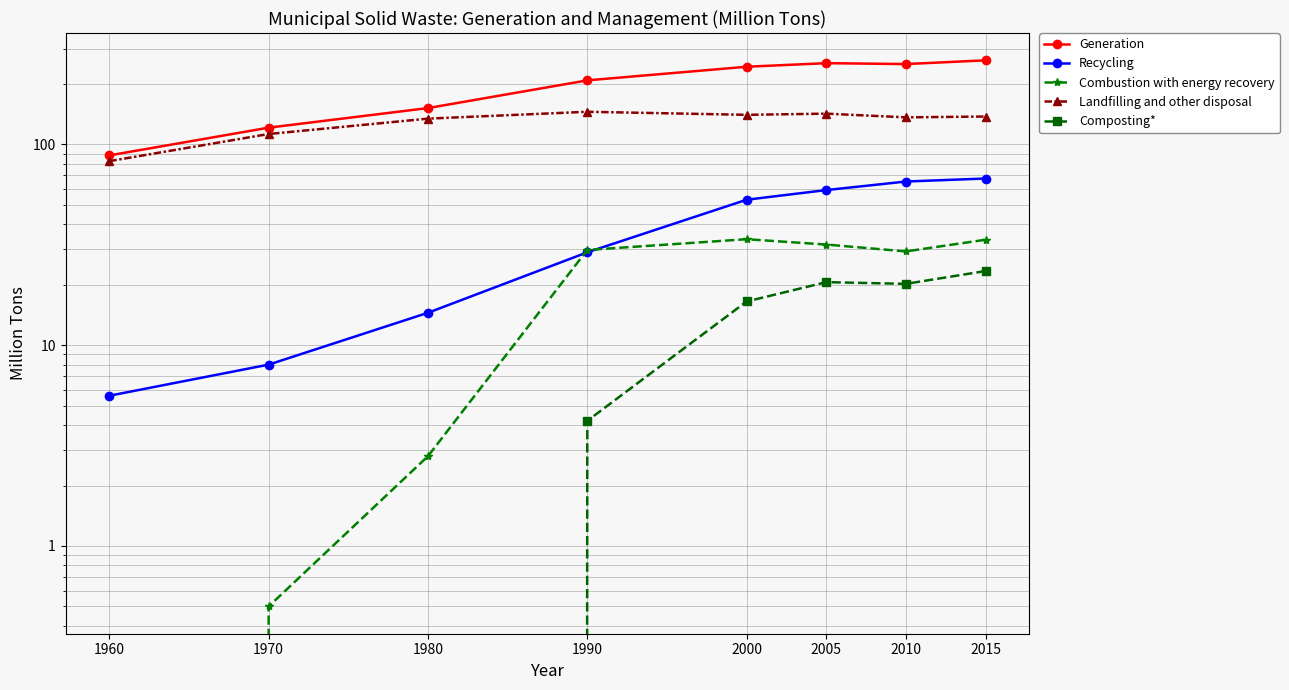

Reading right to left, transcribe all the data shown in this chart.

Generation: 2015=262.1	2010=251.1	2005=253.7	2000=243.5	1990=208.3	1980=151.6	1970=121.1	1960=88.1
Recycling: 2015=67.6	2010=65.3	2005=59.2	2000=53.0	1990=29.0	1980=14.5	1970=8.0	1960=5.6
Combustion with energy recovery: 2015=33.5	2010=29.3	2005=31.7	2000=33.7	1990=29.8	1980=2.8	1970=0.5	1960=0.0
Landfilling and other disposal: 2015=137.6	2010=136.3	2005=142.2	2000=140.3	1990=145.3	1980=134.3	1970=112.6	1960=82.5
Composting*: 2015=23.4	2010=20.2	2005=20.6	2000=16.5	1990=4.2	1980=0.0	1970=0.0	1960=0.0